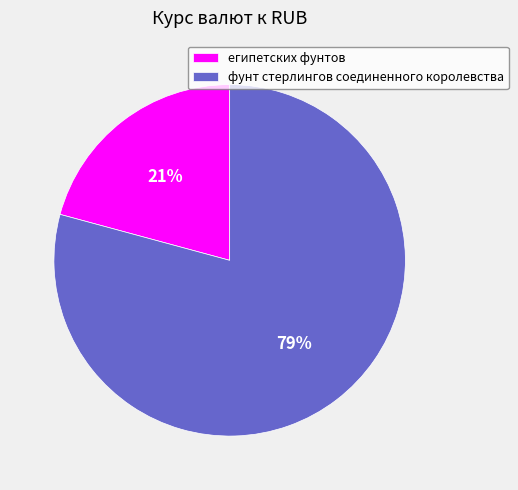

How many slices are in this pie chart?

2